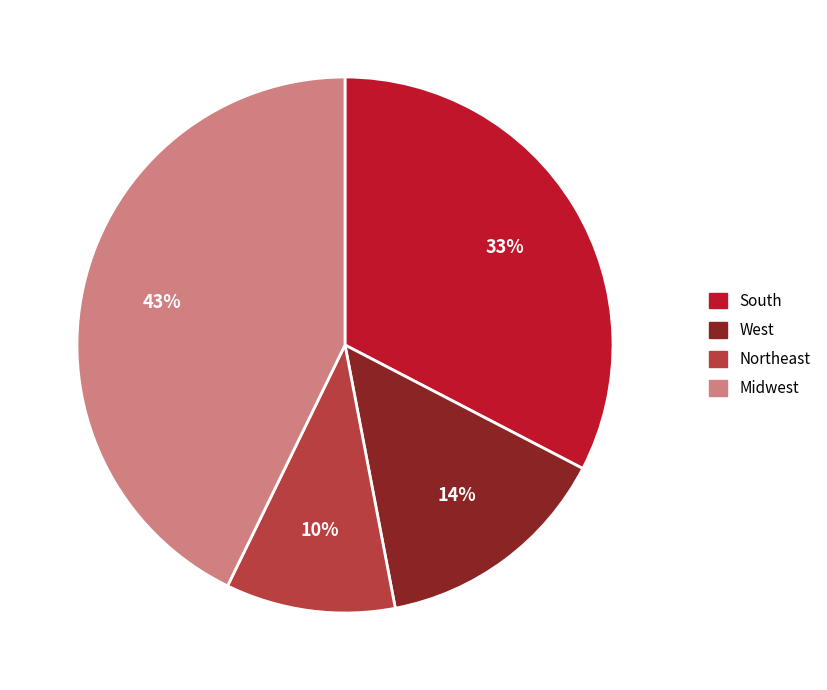

What is the largest slice in the pie chart?

Midwest